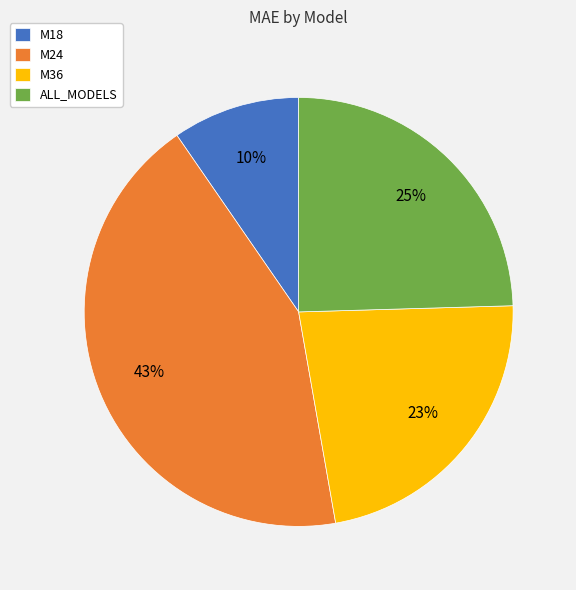

What is the largest slice in the pie chart?

M24